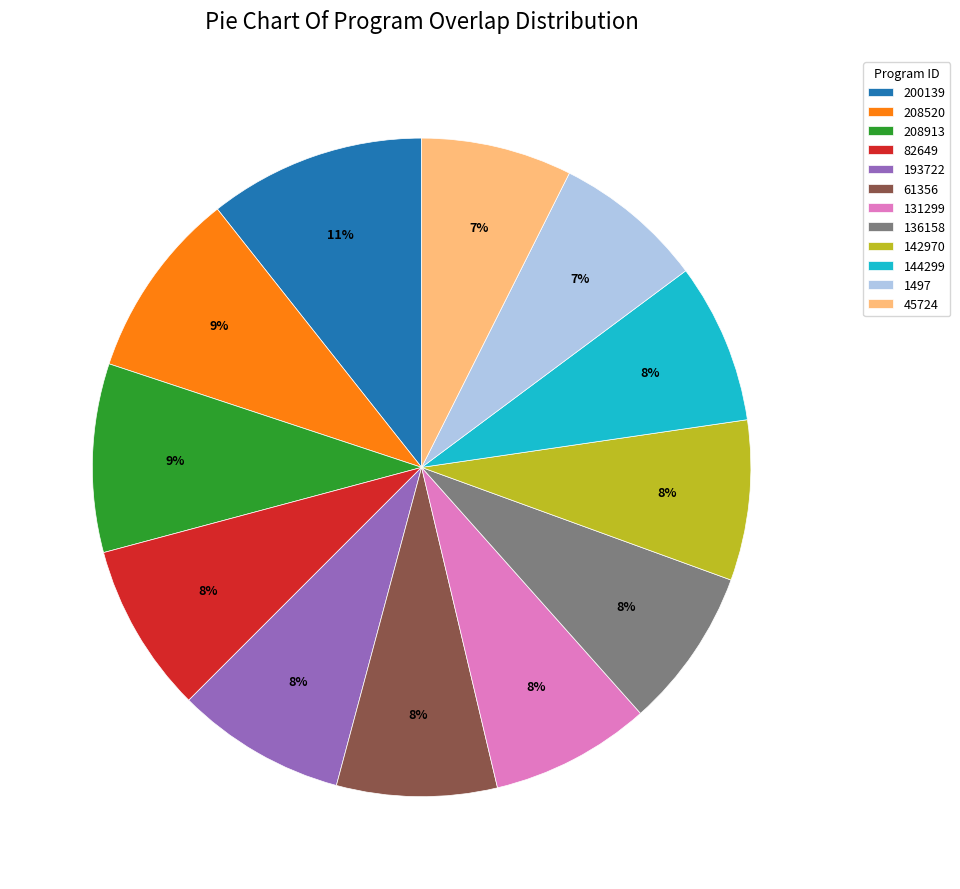

To the nearest percent, what percentage of the pie is 61356?

8%